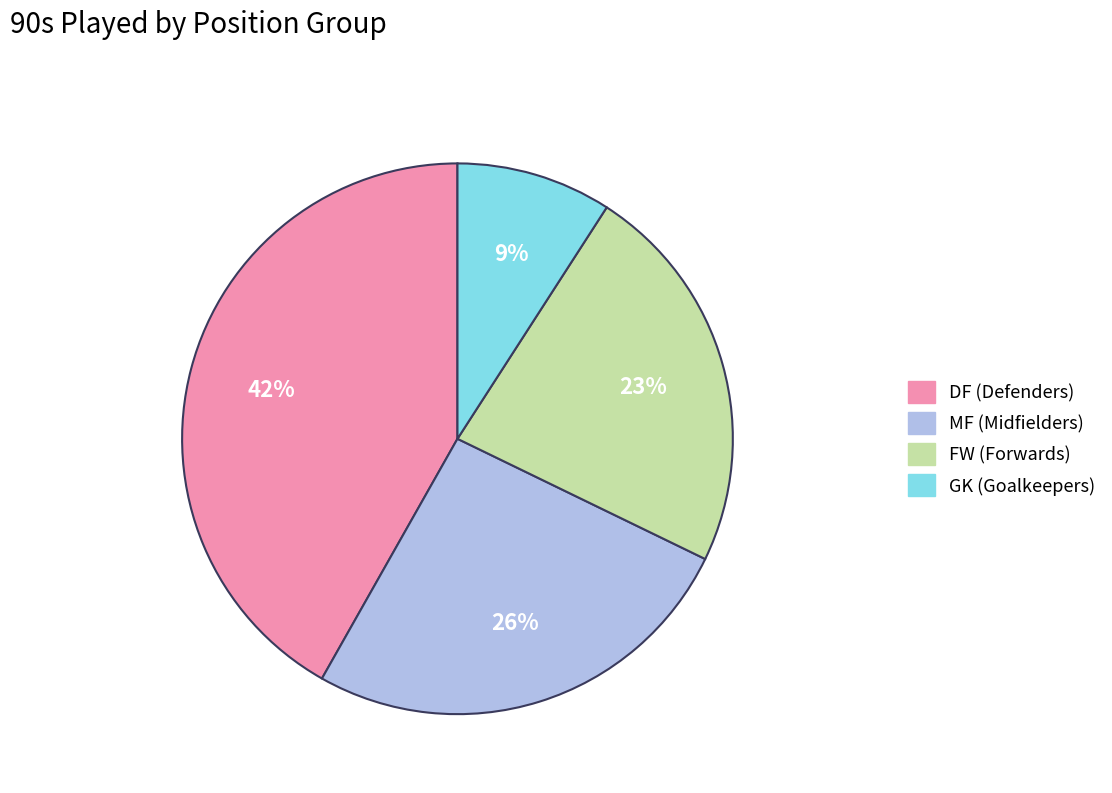

Is there a majority slice in this chart?

No